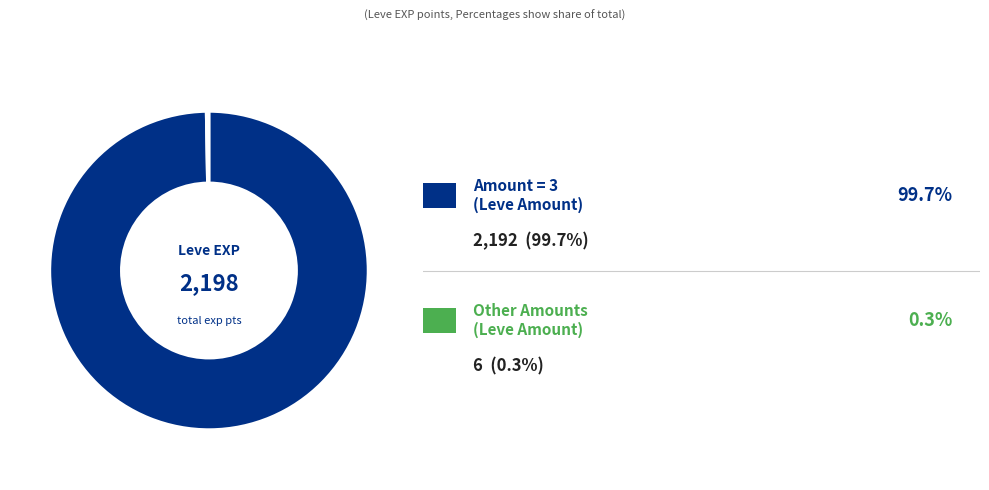

Is there any slice that represents more than half of the pie?

Yes